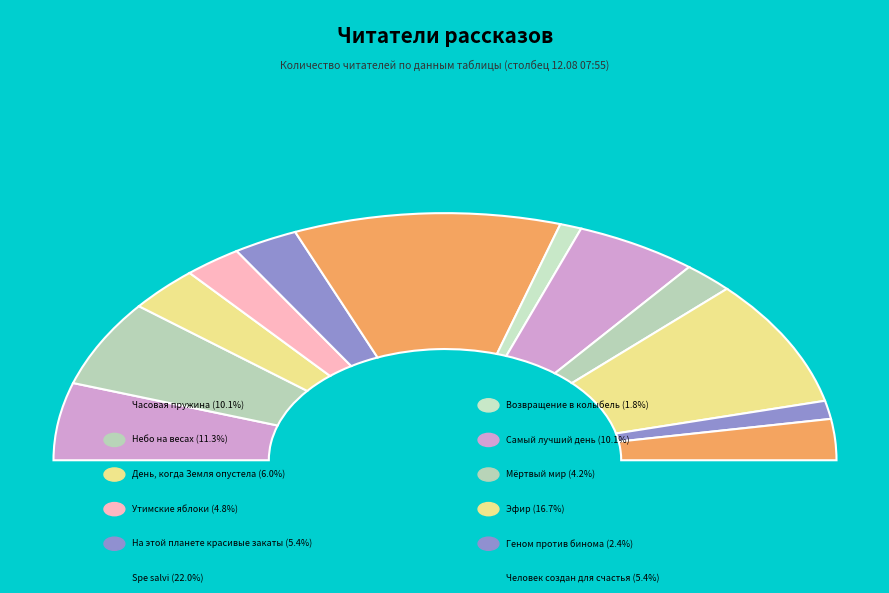

Does any single category account for the majority?

No